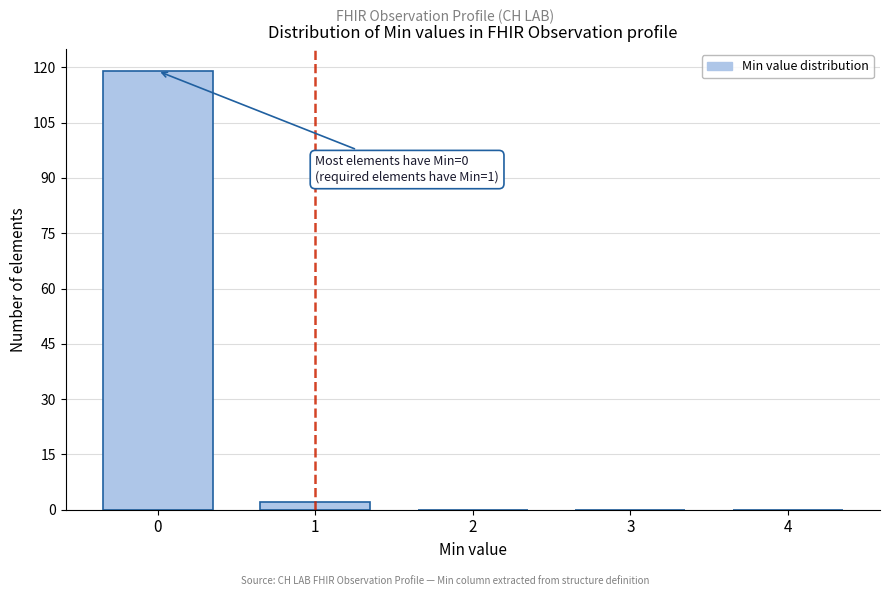

Reading left to right, extract all data points from this chart.

0=119	1=2	2=0	3=0	4=0